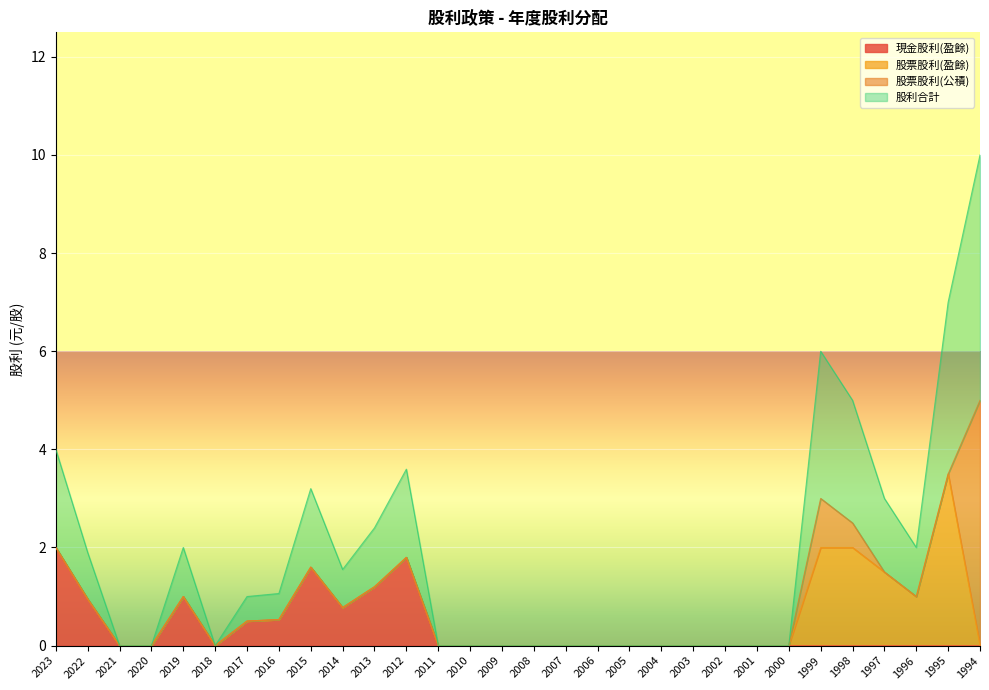

Which has a higher value, 2007 or 2004?

2007